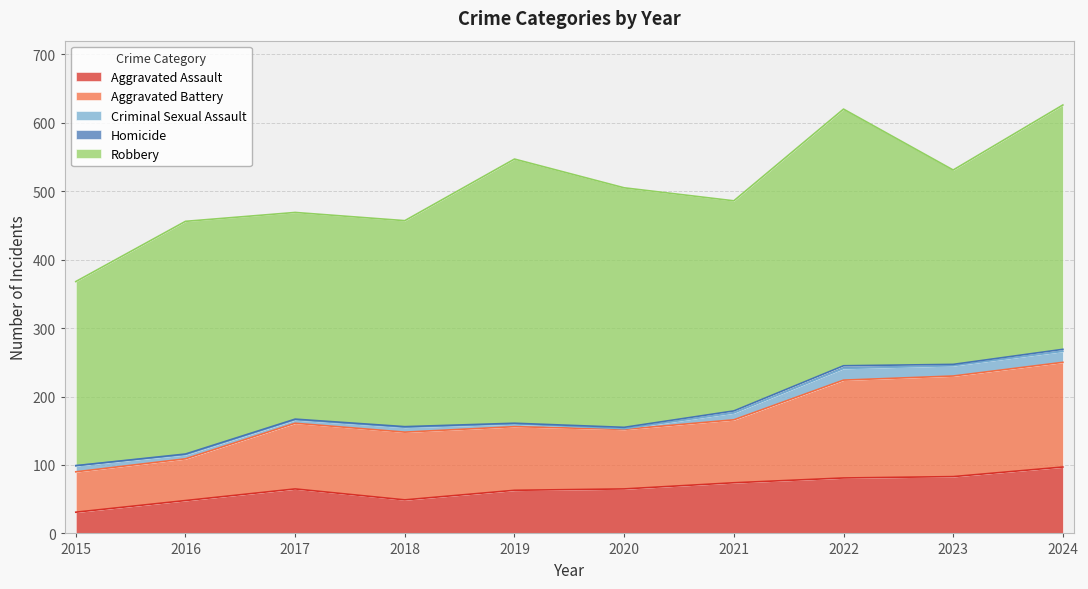

Between 2019 and 2021, which series saw the biggest shift?

Robbery